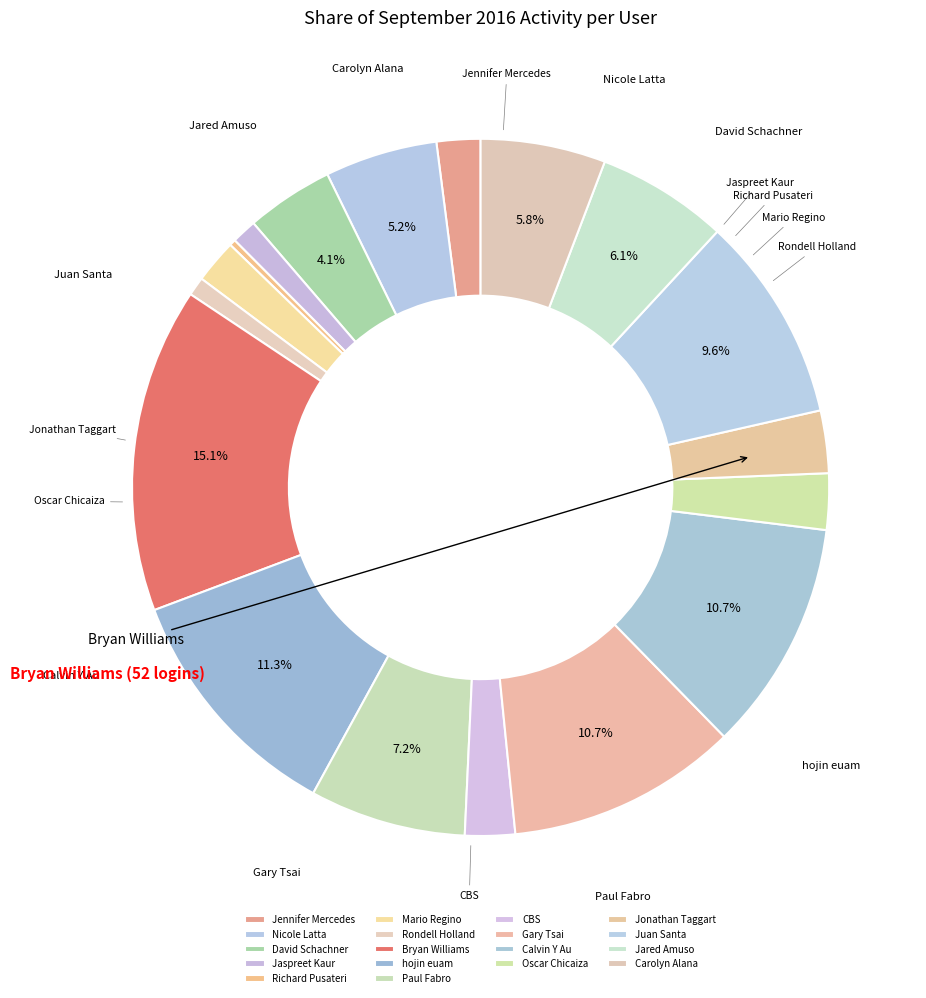

Is there any slice that represents more than half of the pie?

No